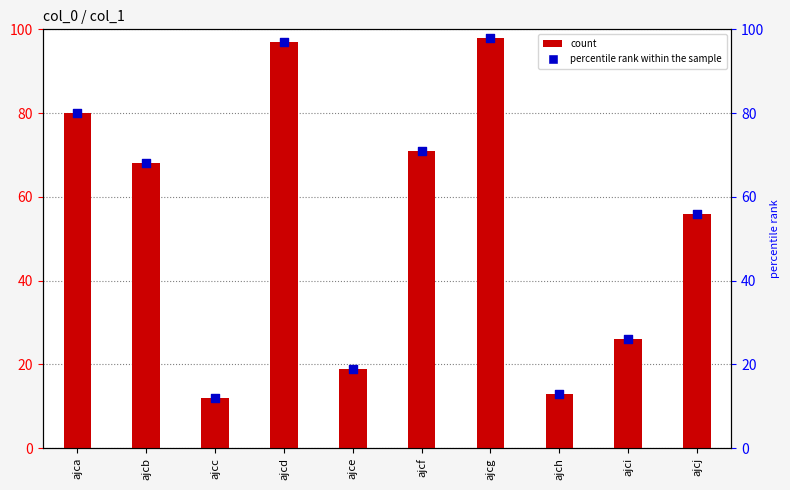

Which series has the widest spread of Y values?

col_1